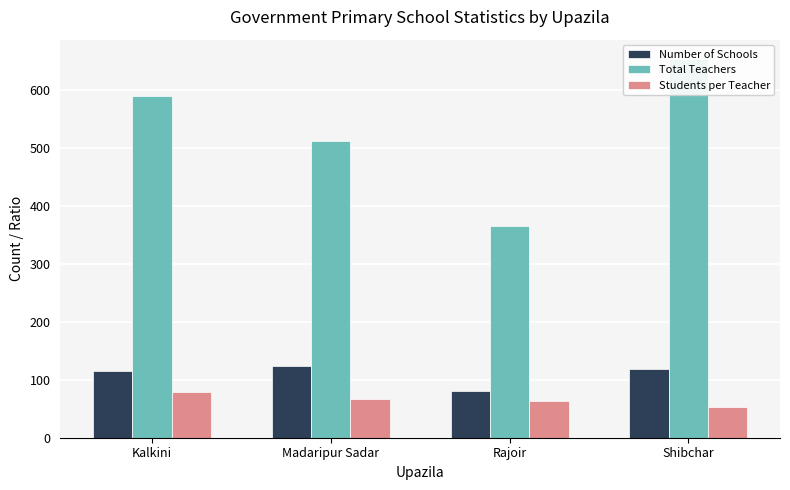

What is the difference between the second highest and minimum values in the Total Teachers series?

224